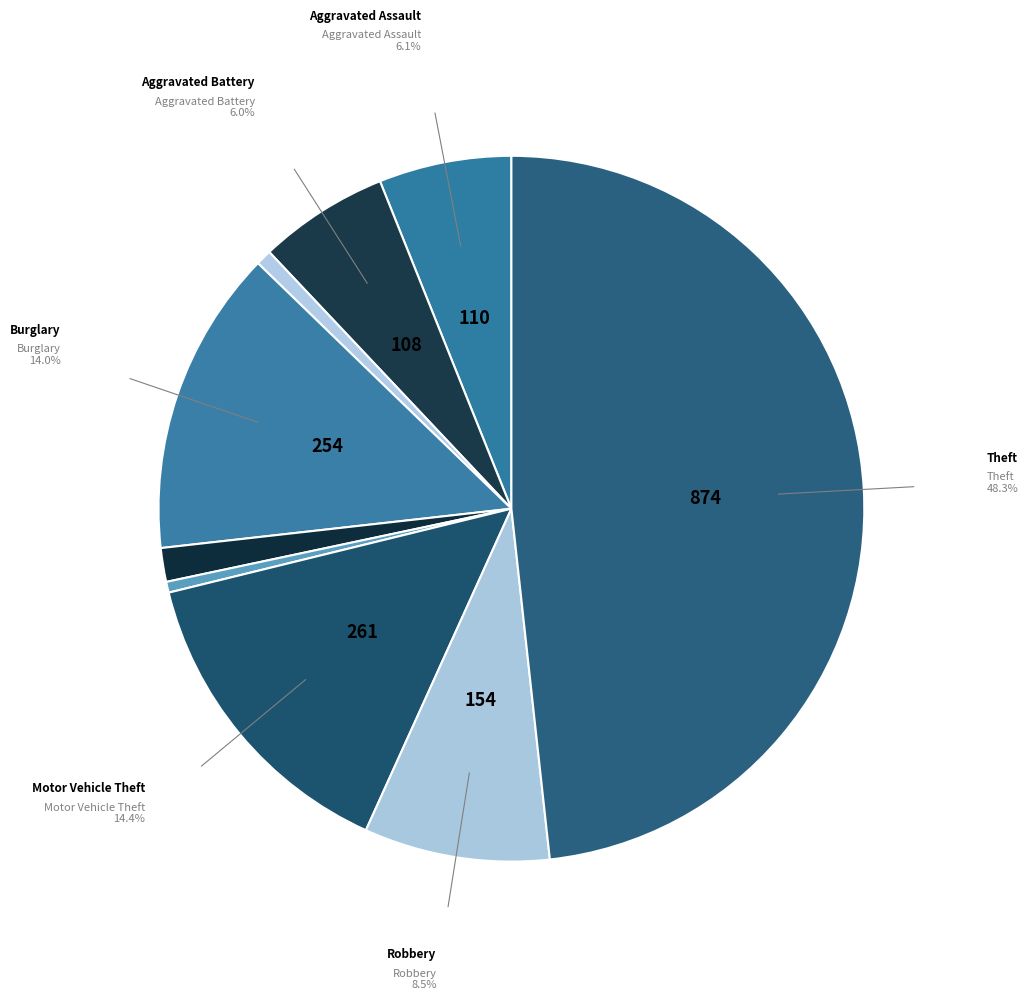

How many slices are in this pie chart?

9